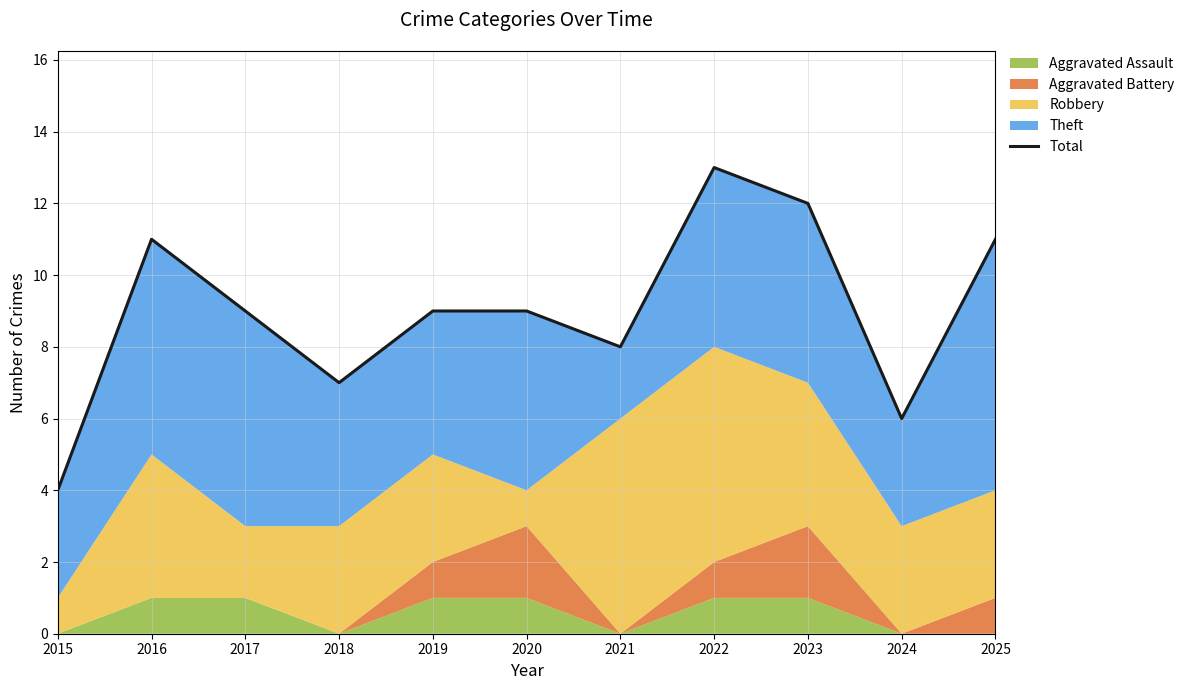

Reading right to left, list all the values displayed in this chart.

11	6	12	13	8	9	9	7	9	11	4